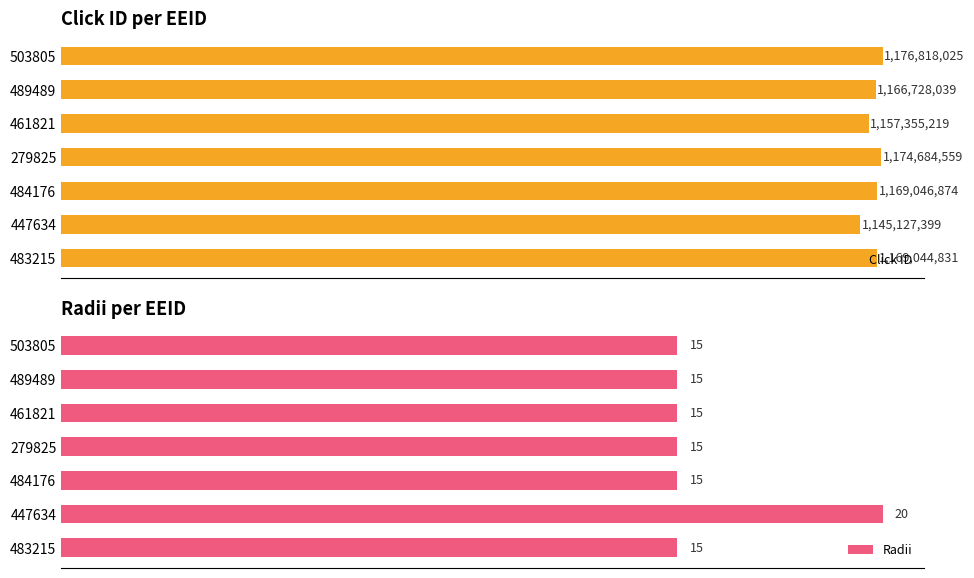

How many data points in Click ID are less than 1169044831?

3